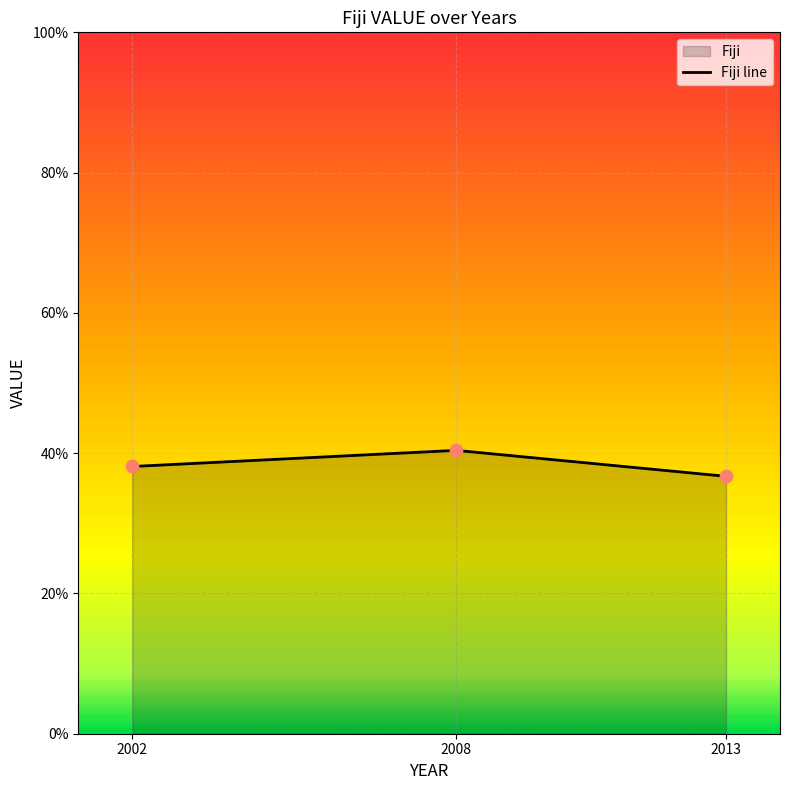

What is the change in value from 2002 to 2013?

-1.4